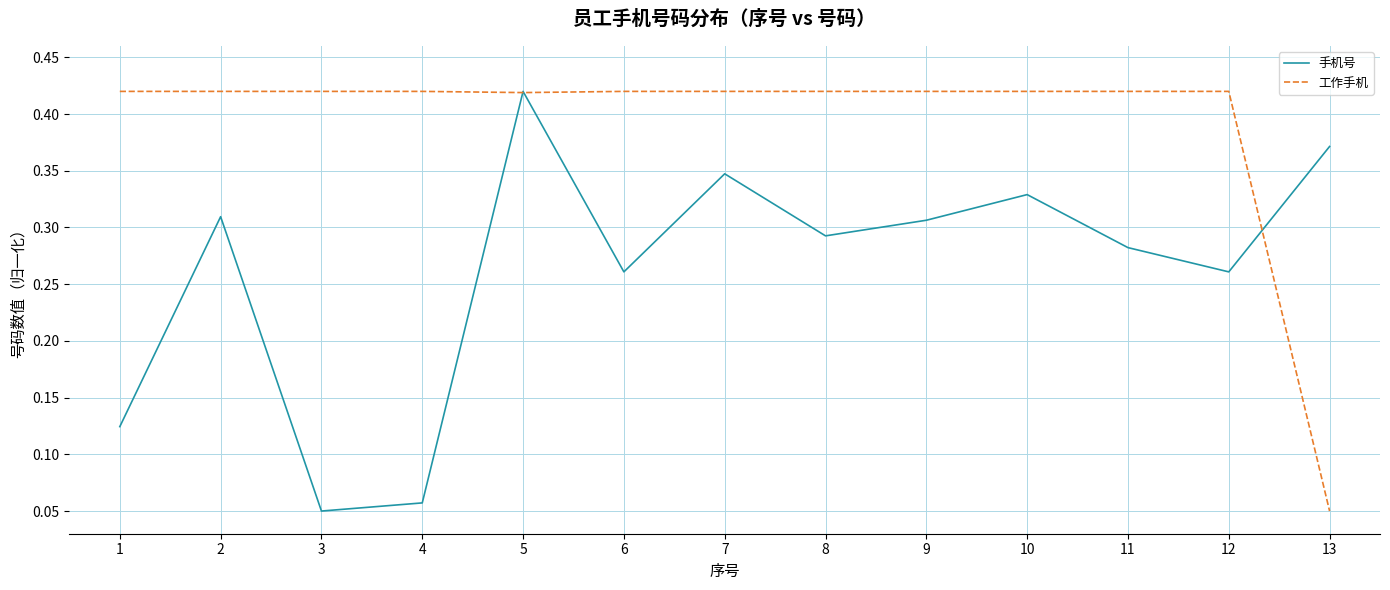

Which category has the highest value in the 手机号 series?

5